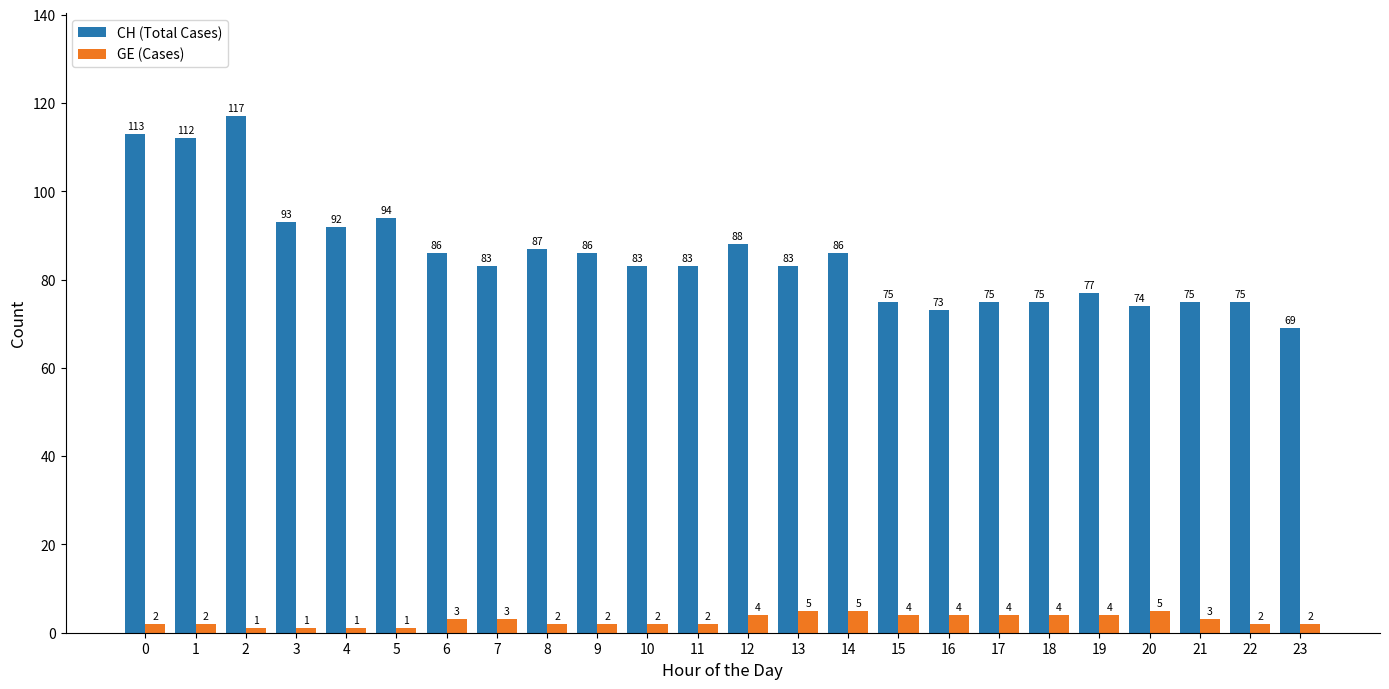

Rank the series at 15 from lowest to highest value.

GE (Cases), CH (Total Cases)